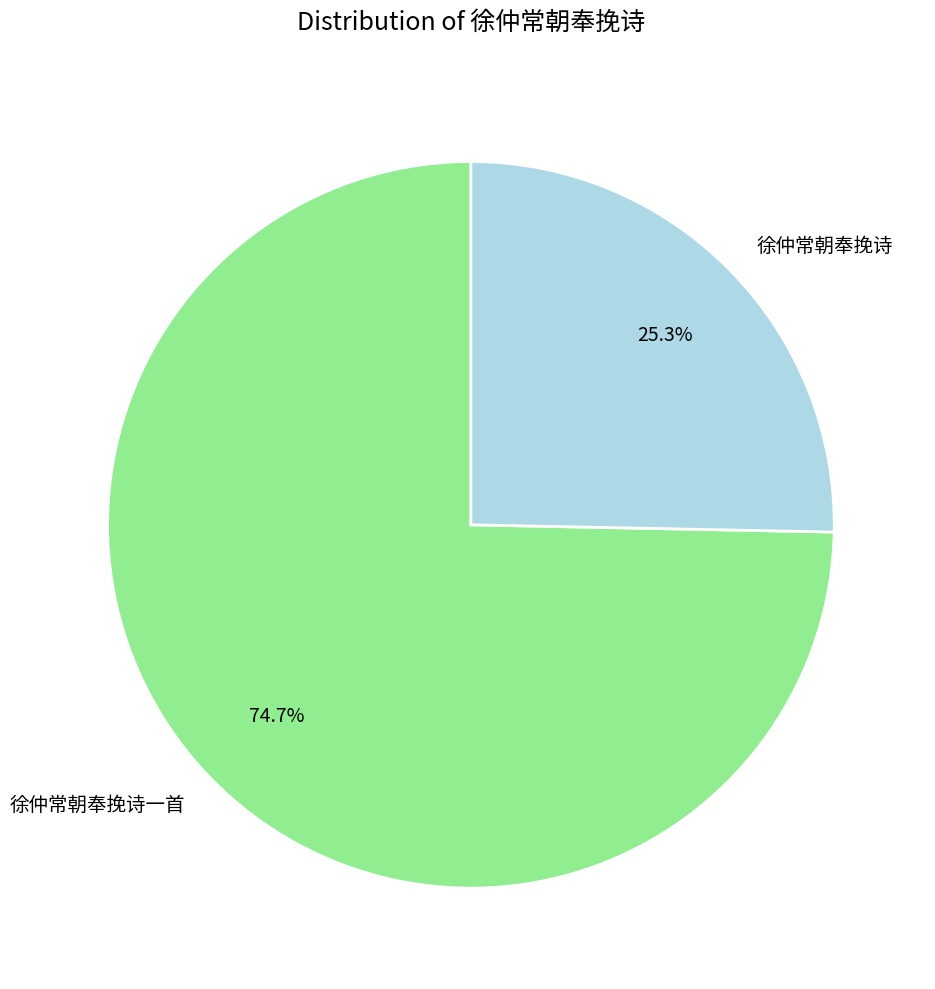

What percentage is NOT represented by 徐仲常朝奉挽诗?

74.7%